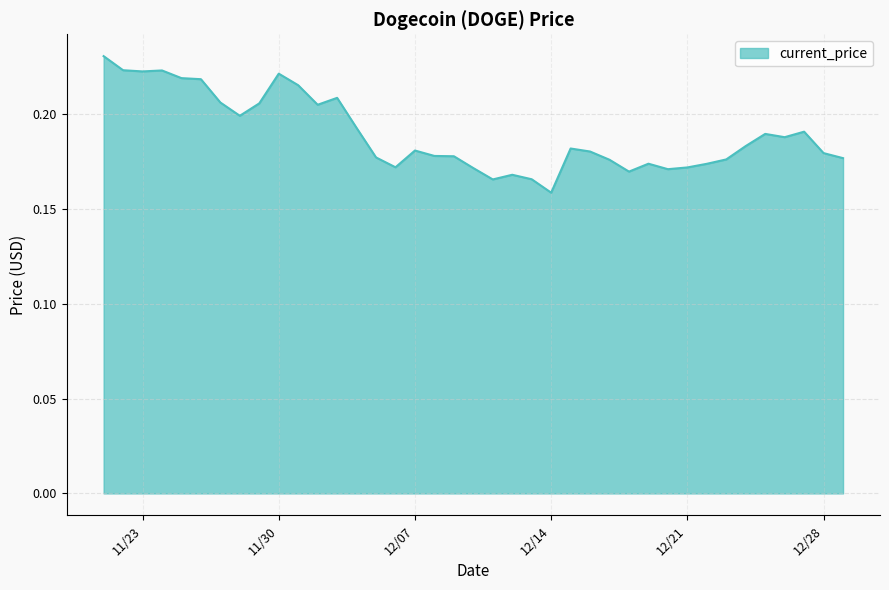

At which category does the data reach its first local peak?

11/24/2021